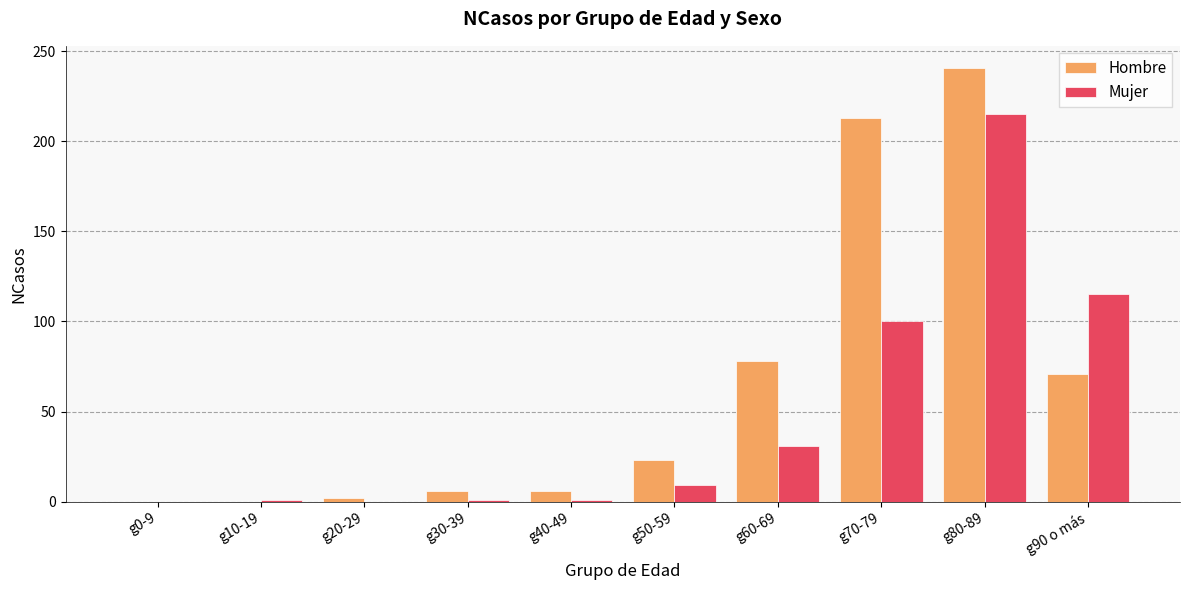

What is the greatest value displayed?

241